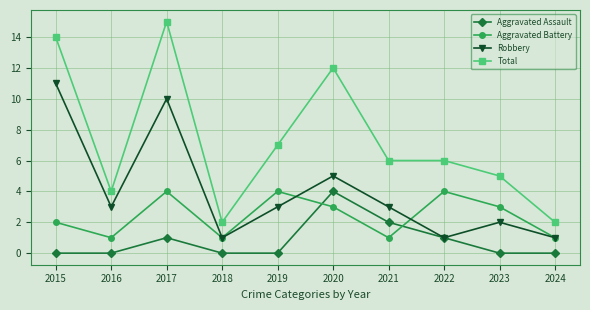

Reading left to right, transcribe all the data shown in this chart.

Aggravated Assault: 2015=0	2016=0	2017=1	2018=0	2019=0	2020=4	2021=2	2022=1	2023=0	2024=0
Aggravated Battery: 2015=2	2016=1	2017=4	2018=1	2019=4	2020=3	2021=1	2022=4	2023=3	2024=1
Robbery: 2015=11	2016=3	2017=10	2018=1	2019=3	2020=5	2021=3	2022=1	2023=2	2024=1
Total: 2015=14	2016=4	2017=15	2018=2	2019=7	2020=12	2021=6	2022=6	2023=5	2024=2